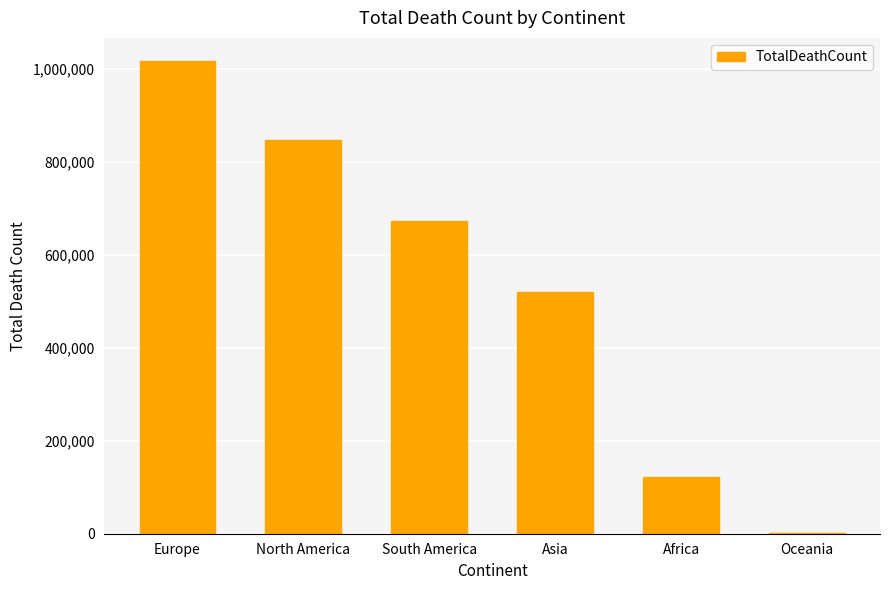

Reading left to right, what are all the values shown in this chart?

Europe=1016750	North America=847942	South America=672415	Asia=520269	Africa=121784	Oceania=1046